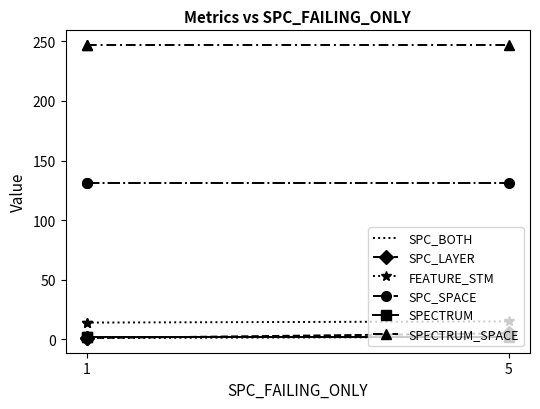

Is it true that FEATURE_STM equals 7 at 5?

False